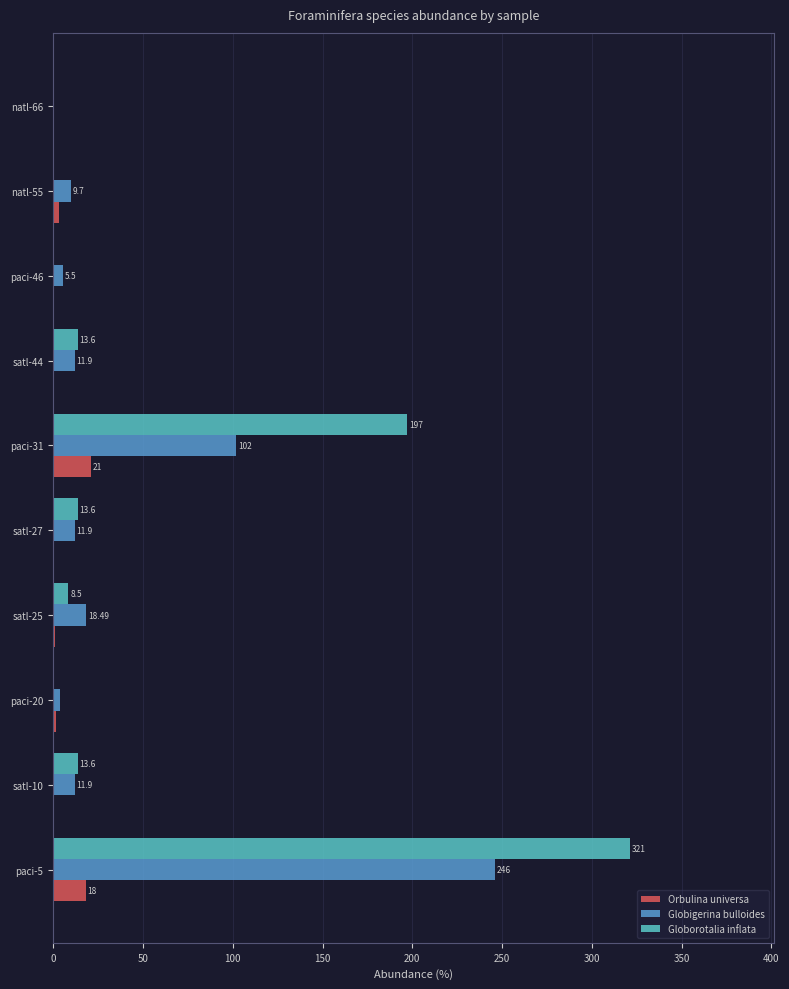

What is the total value across all series at satl-27?

26.2